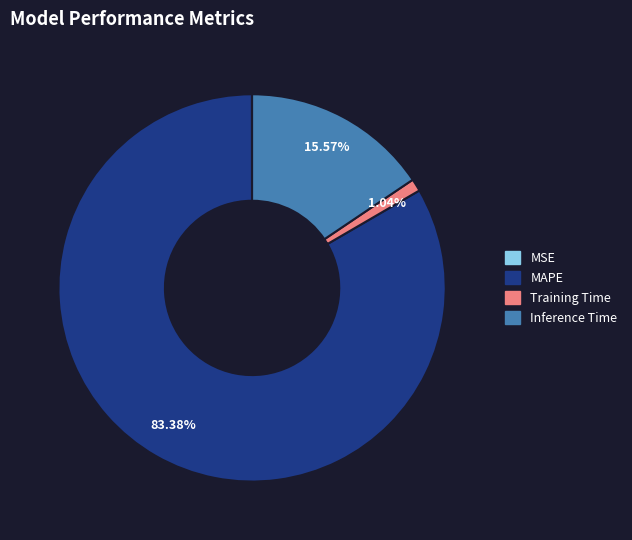

What percentage is NOT represented by Inference Time?

84.4%